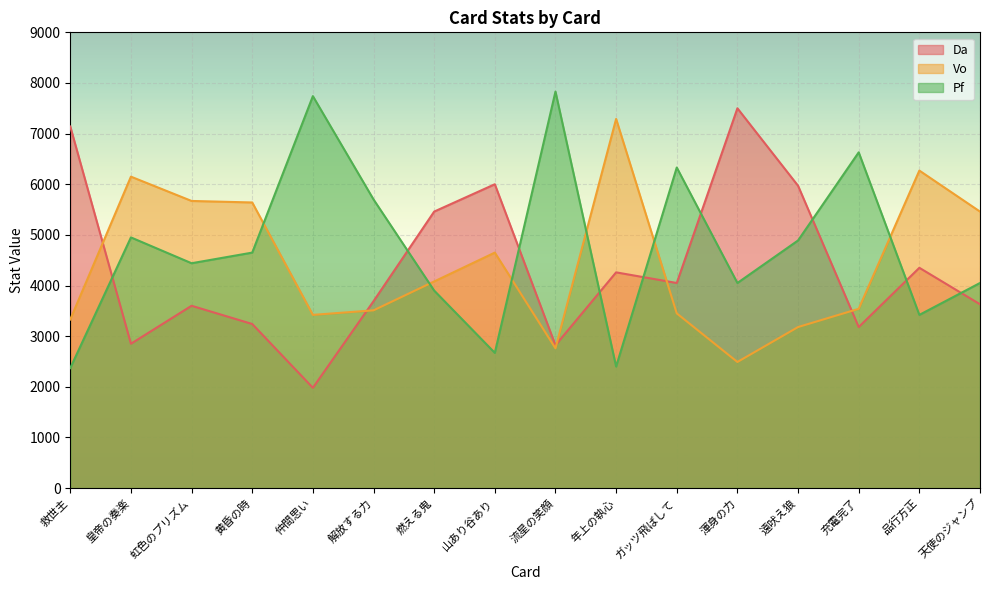

List the series in order of their overall mean, highest first.

Pf, Vo, Da